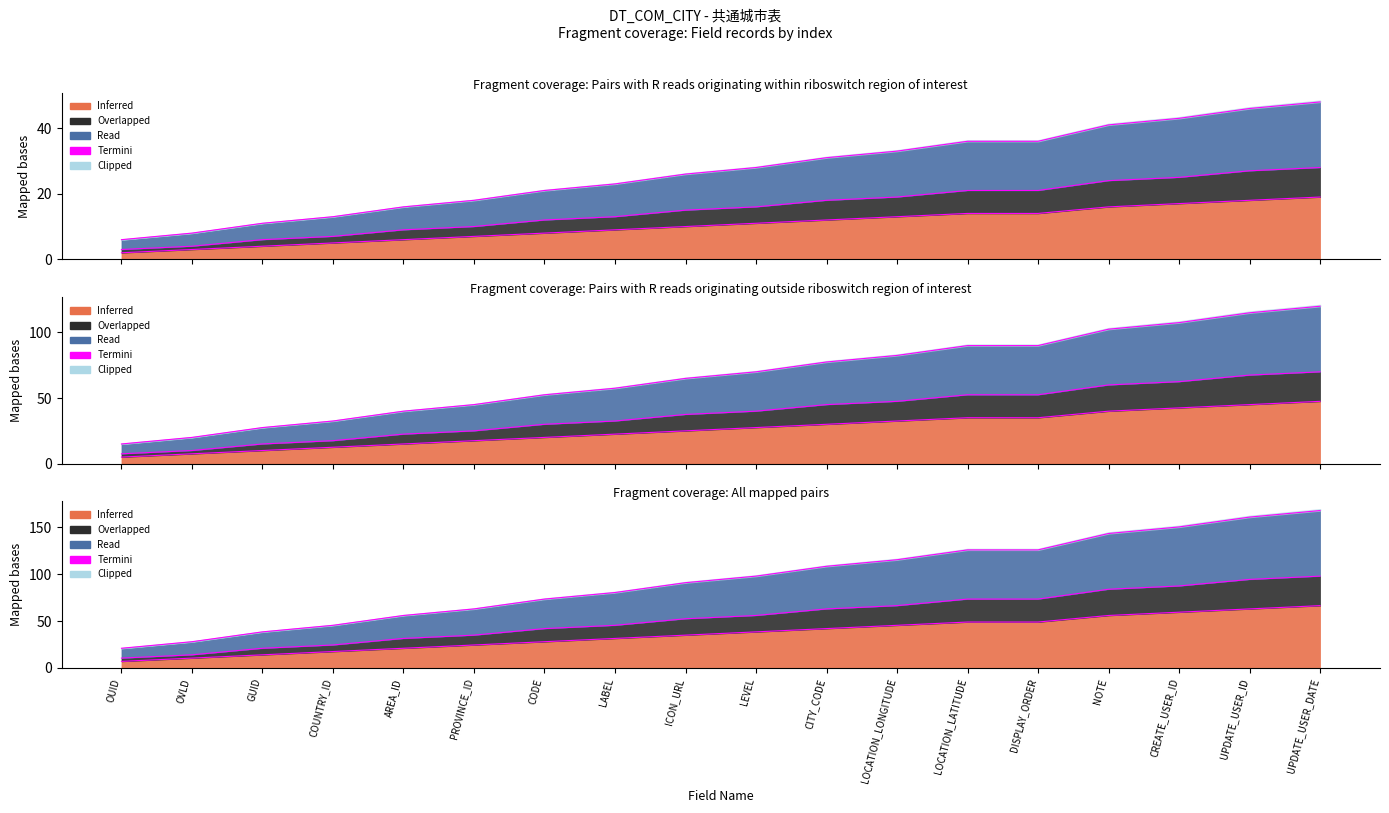

How many categories are shown in the chart?

18